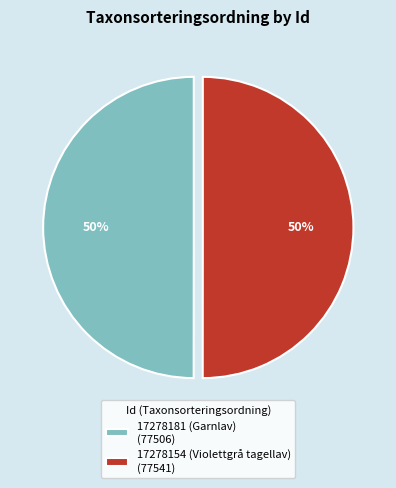

How many slices are in this pie chart?

2